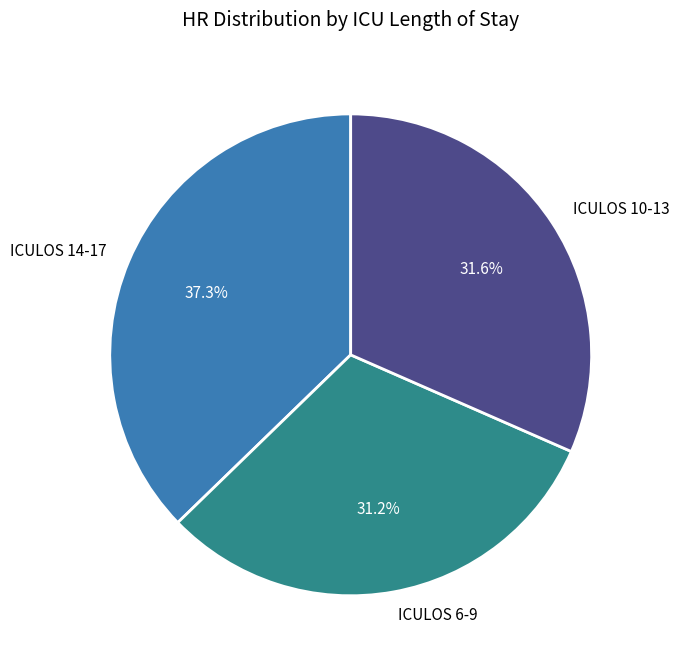

What is the total percentage of ICULOS 6-9 and ICULOS 14-17?

68.4%